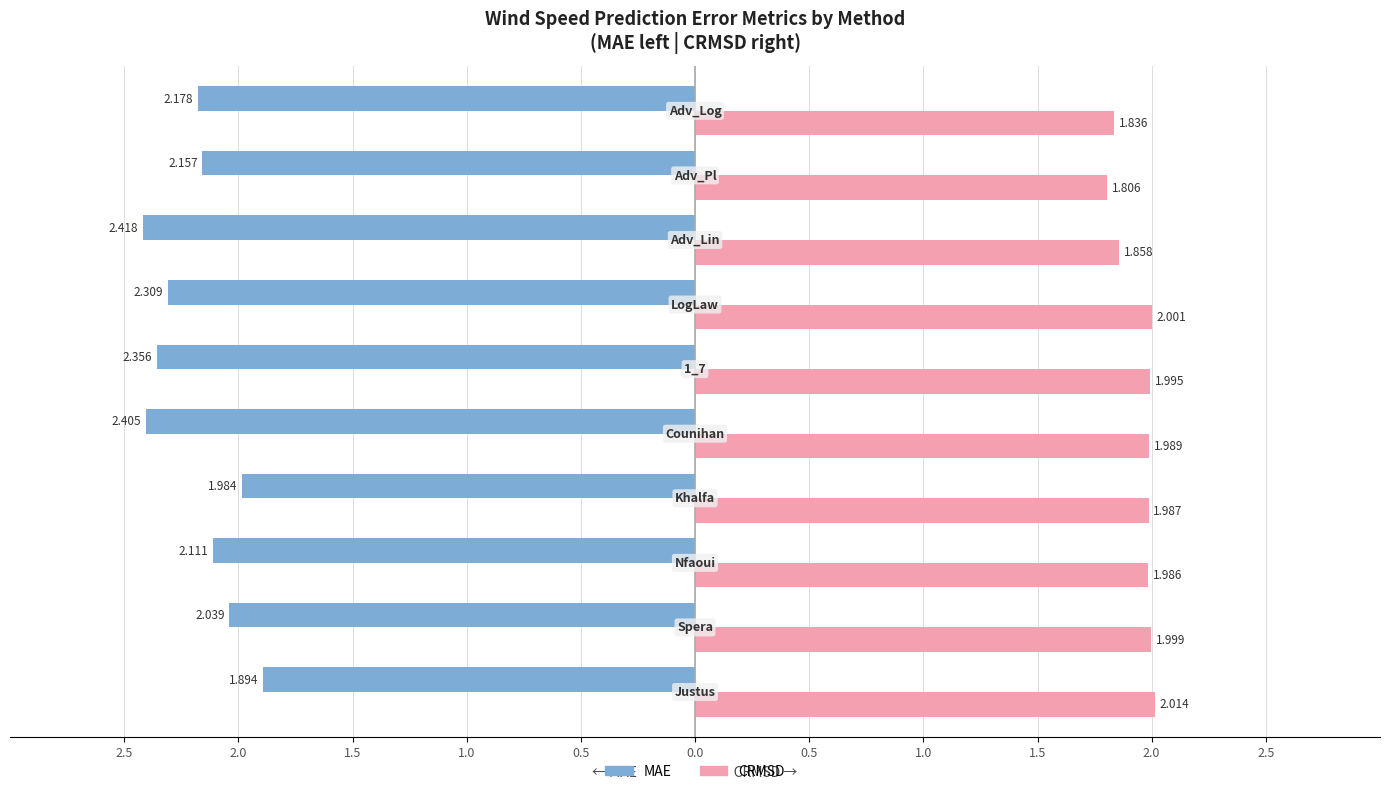

What are all the series names shown in the legend?

MAE, CRMSD